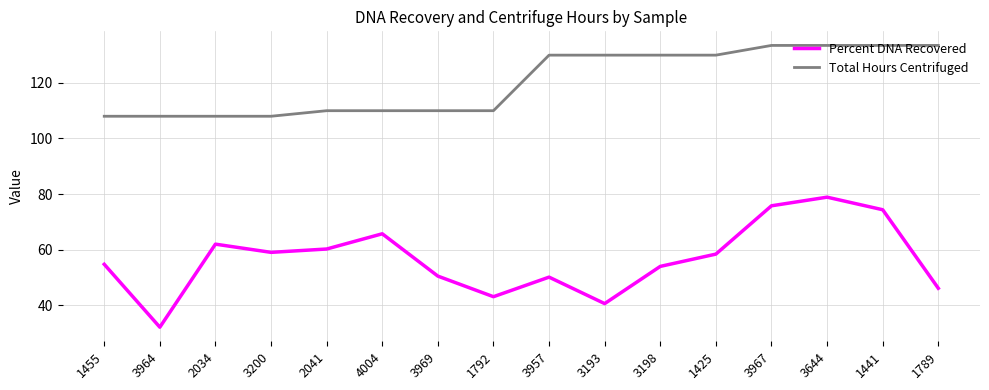

What is the difference between the maximum and minimum values in the Total Hours Centrifuged series?

25.5